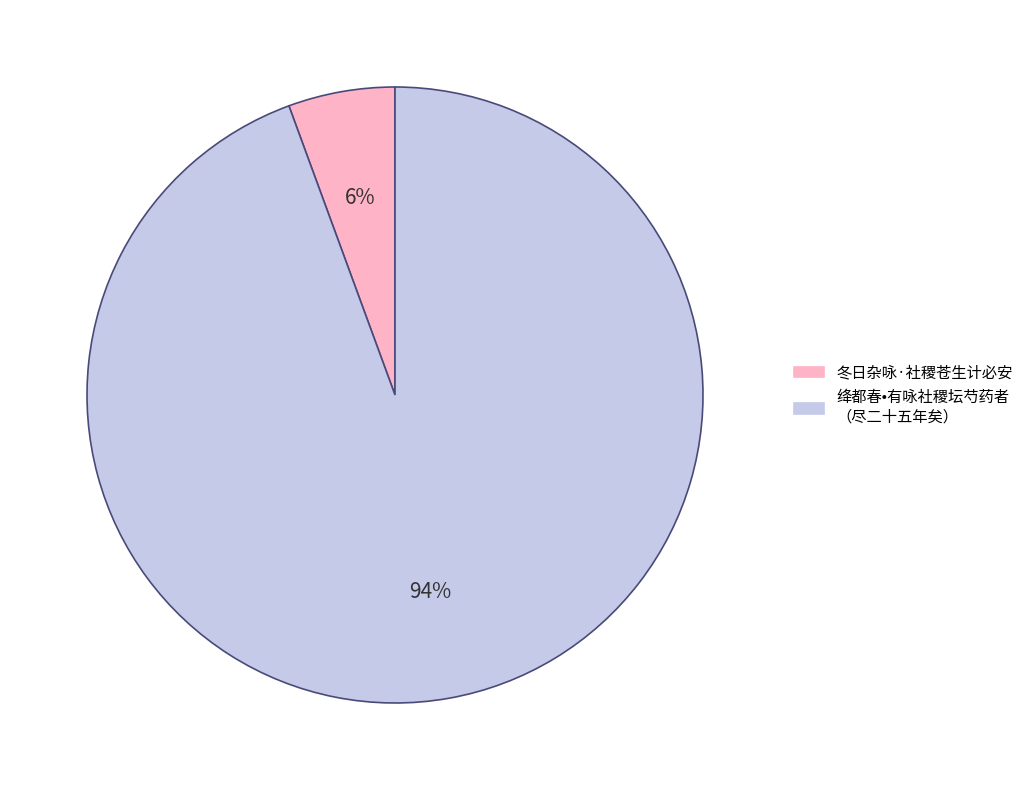

Combined, do 绛都春•有咏社稷坛芍药者 （尽二十五年矣） and 冬日杂咏·社稷苍生计必安 account for over 50%?

Yes